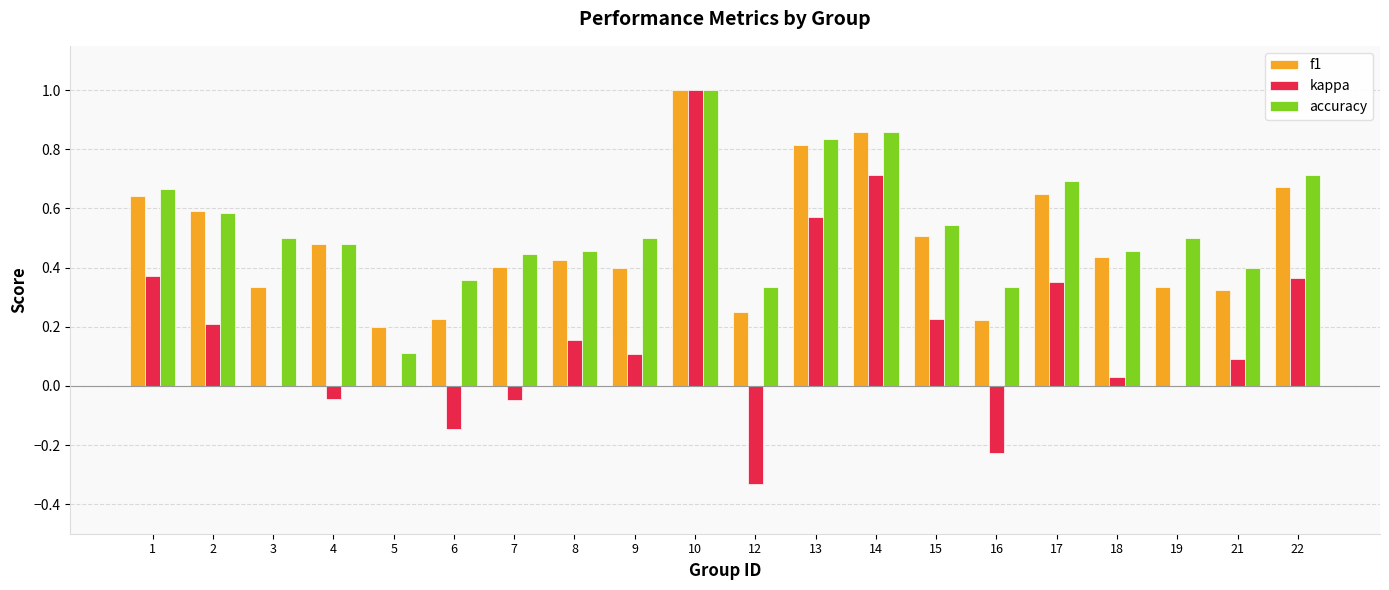

At which category does the chart reach its peak across all series?

10